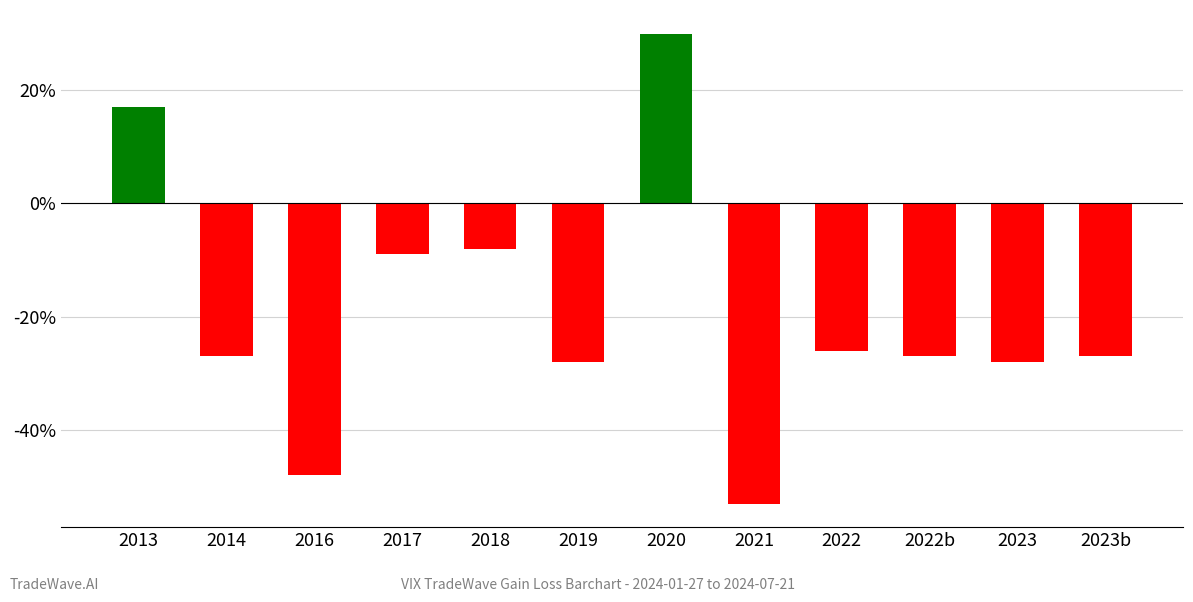

At which category does the chart reach its peak across all series?

2020